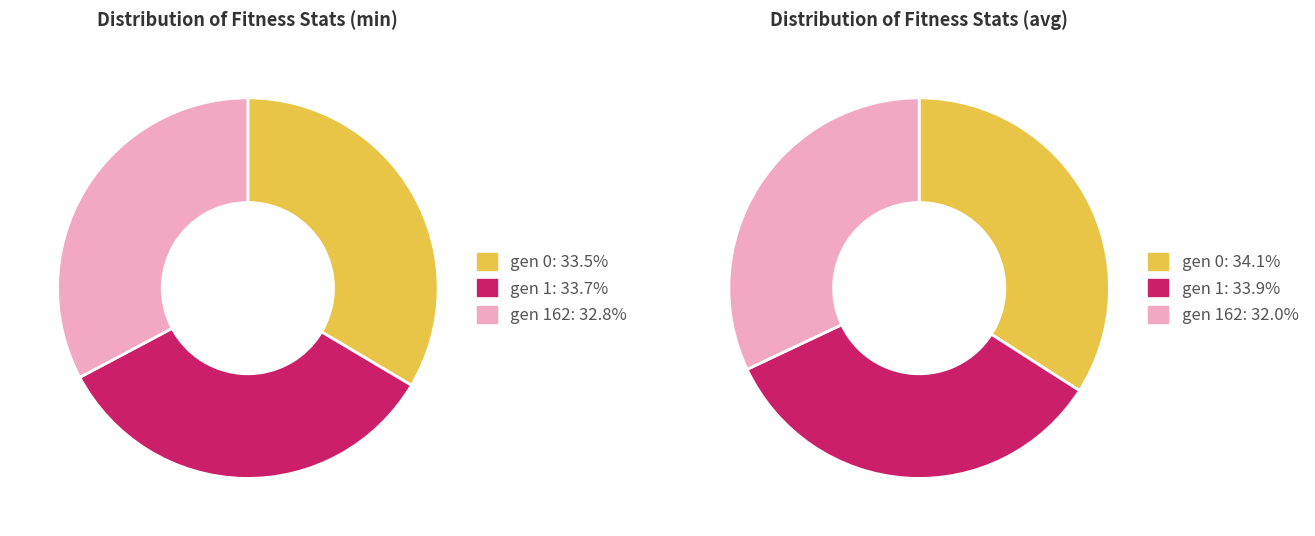

The gen 1 slice represents 34% of the pie. True or false?

True